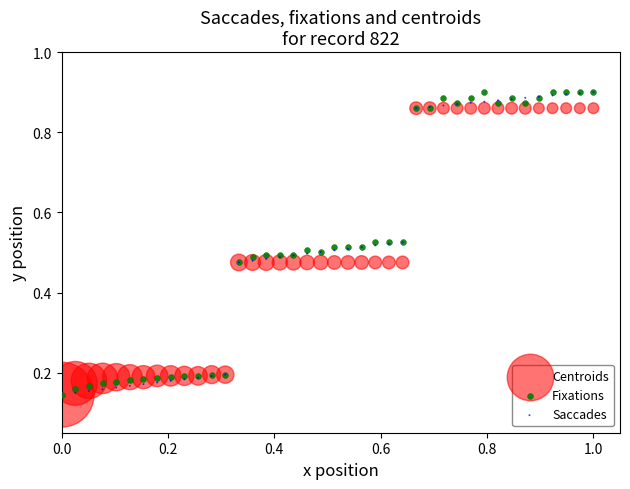

What are all the series names shown in the legend?

Centroids, Fixations, Saccades